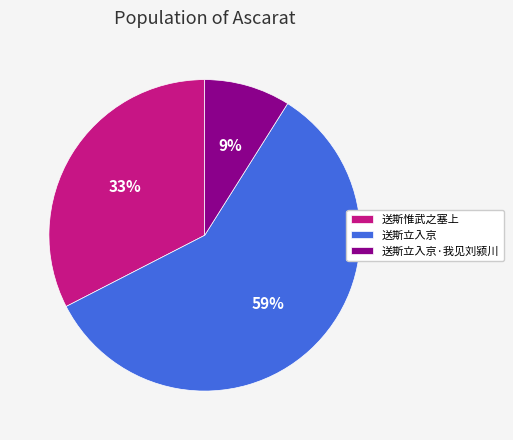

What is the majority slice?

送斯立入京